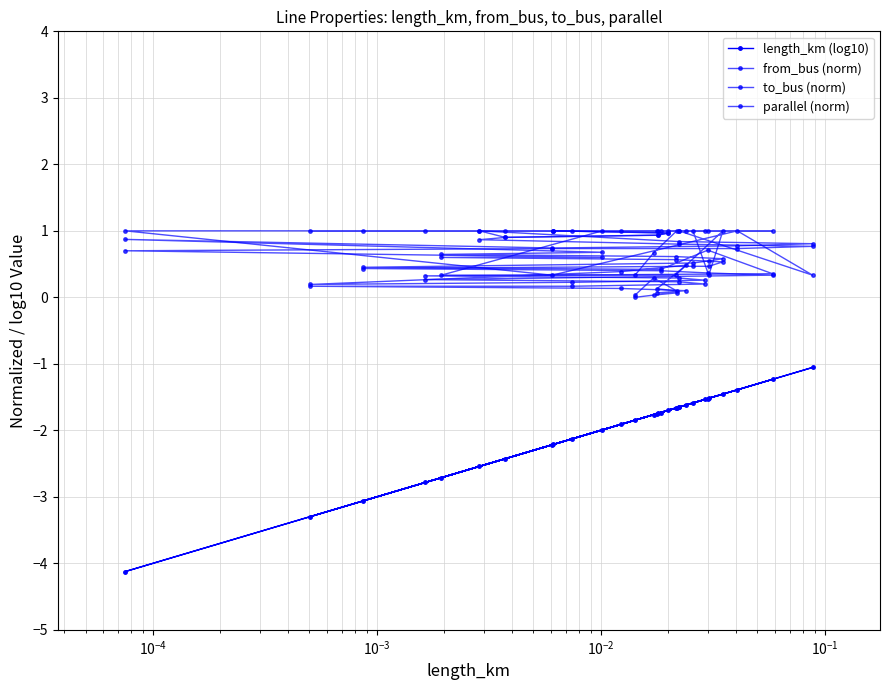

How many data points does each series have?

31